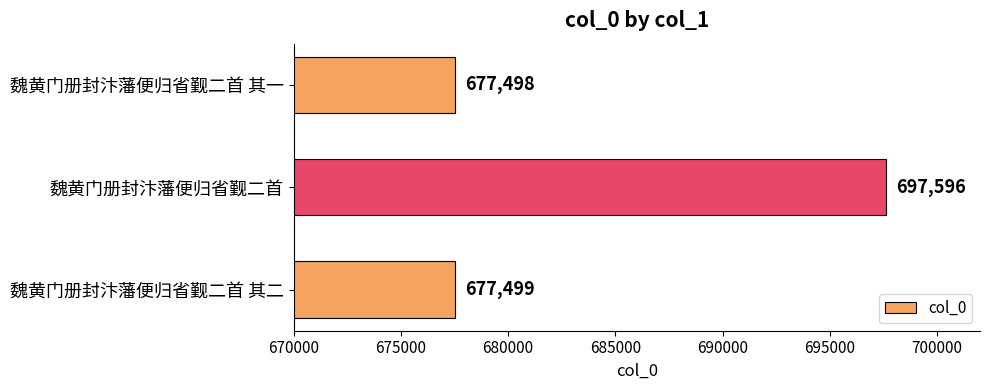

Between 魏黄门册封汴藩便归省觐二首 其一 and 魏黄门册封汴藩便归省觐二首 其二, which is larger?

魏黄门册封汴藩便归省觐二首 其二